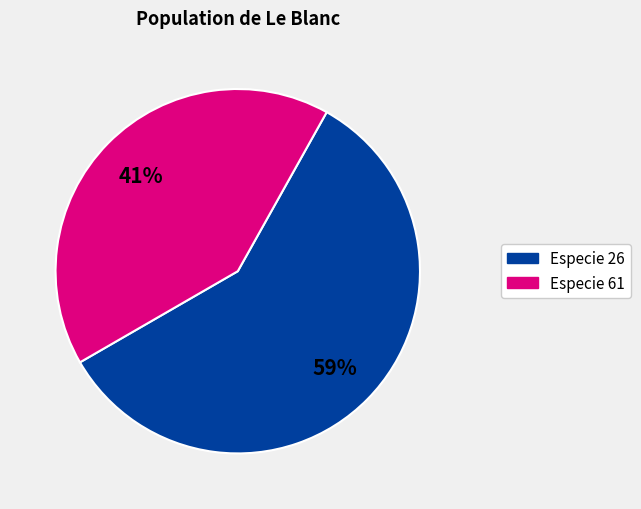

Does any single category account for the majority?

Yes